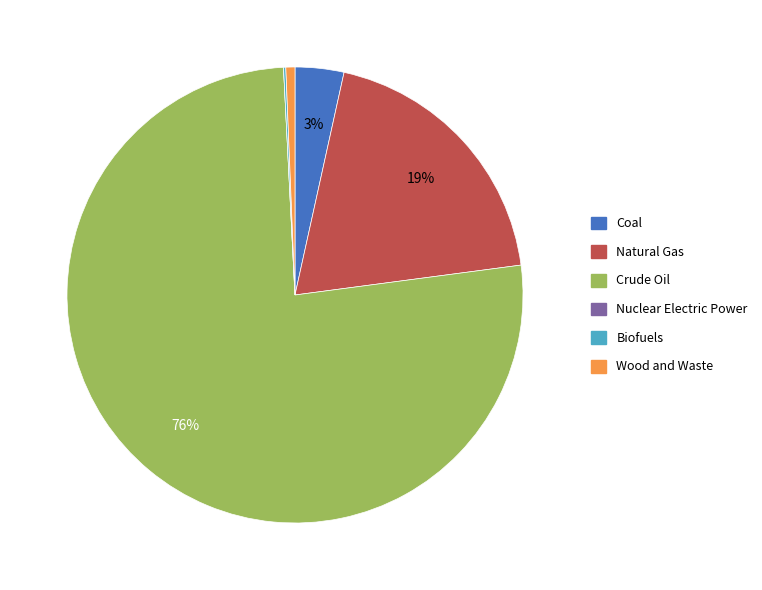

Combined, do Coal and Crude Oil account for over 50%?

Yes